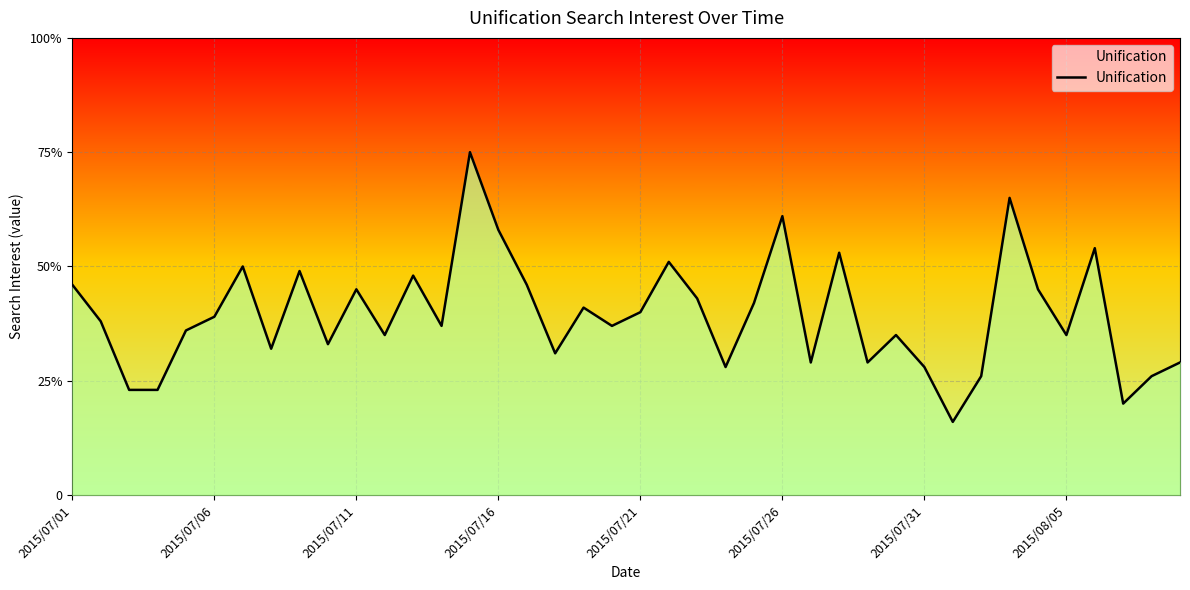

Does the chart display data point markers on the line(s)?

No